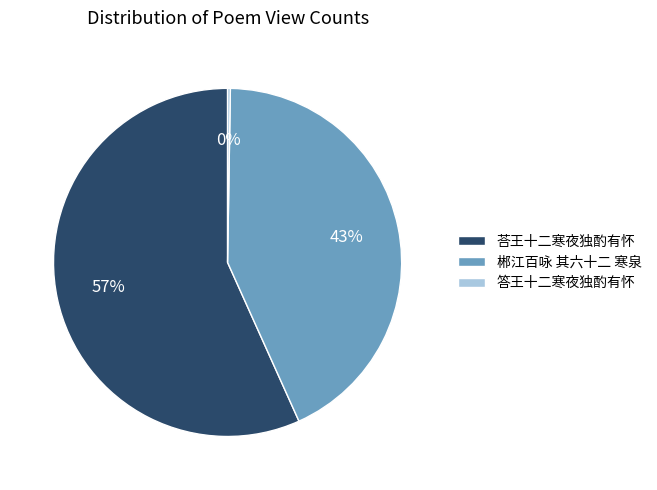

Which slice is the largest?

荅王十二寒夜独酌有怀